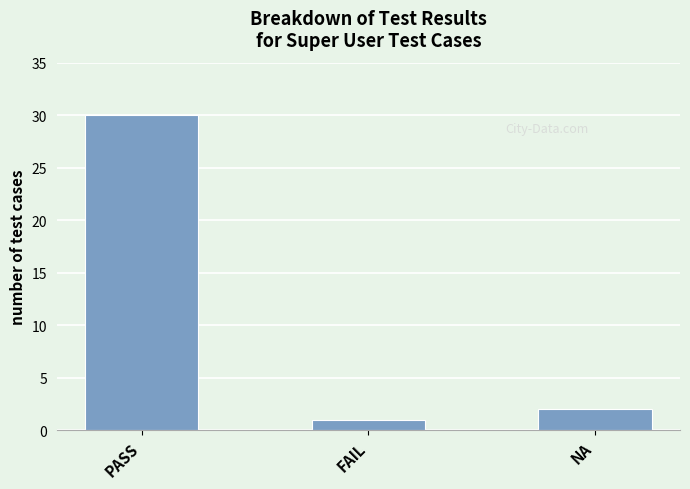

What is the smallest value displayed?

1